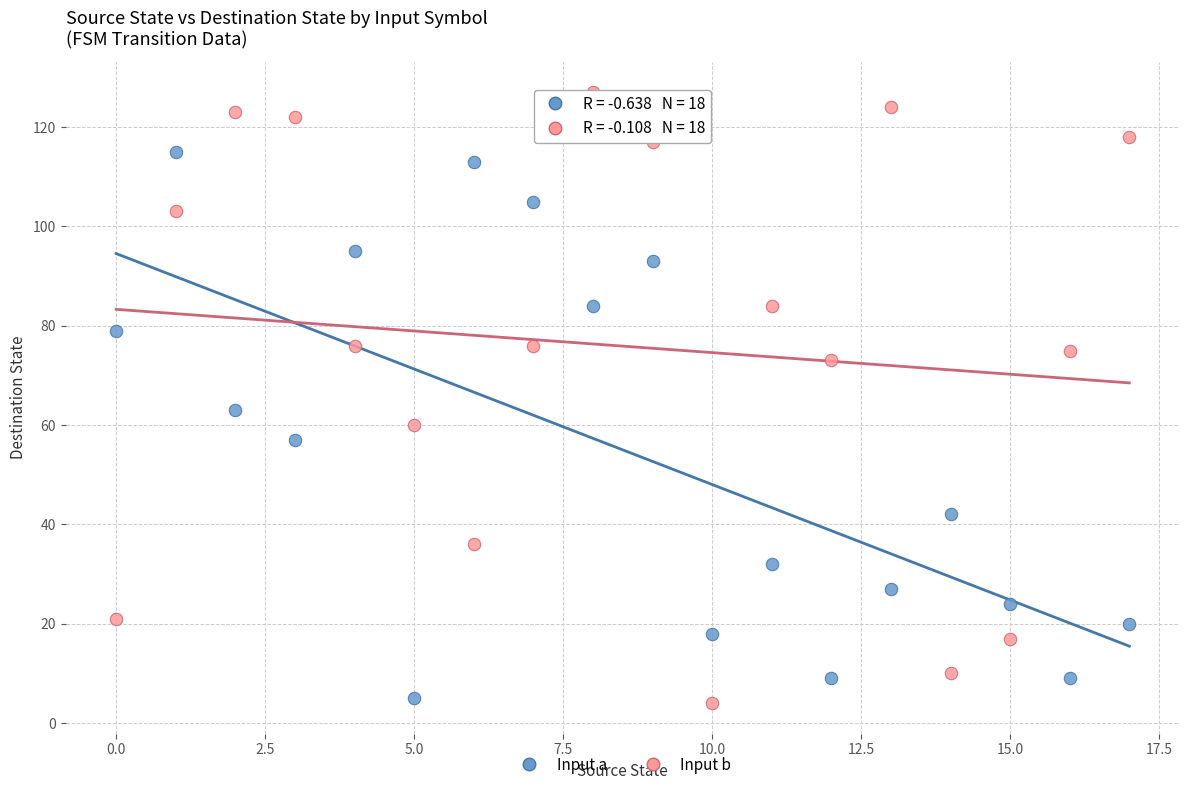

Across all data points, what is the range of Y values (max minus min)?

123